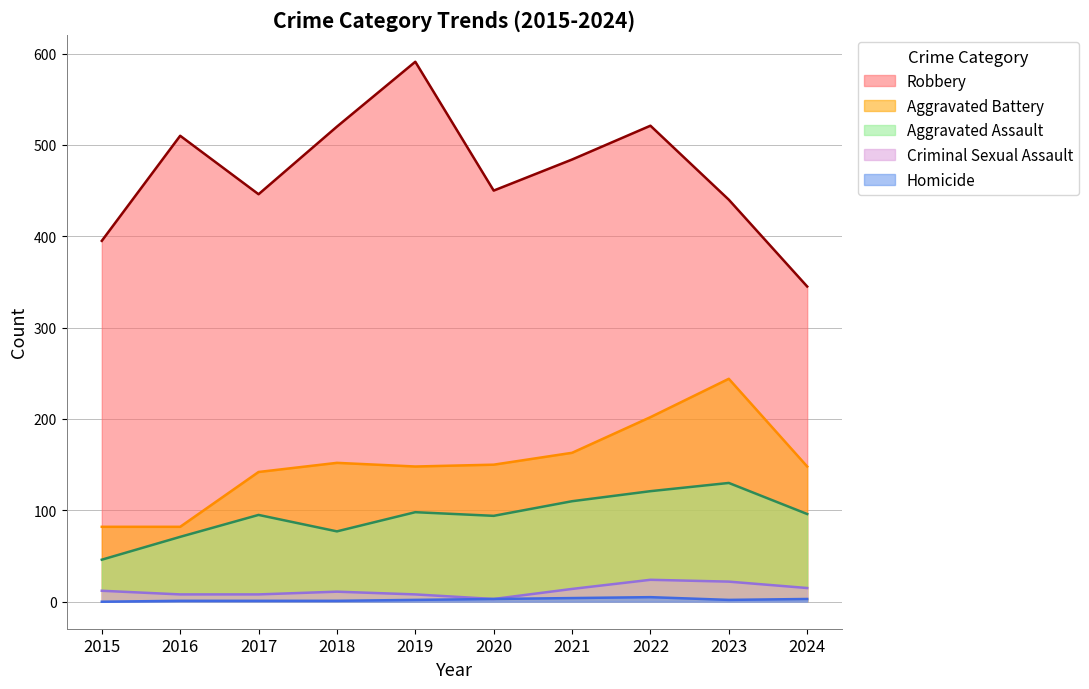

Is the value of Criminal Sexual Assault at 2018 greater than the value of Robbery at 2021?

No